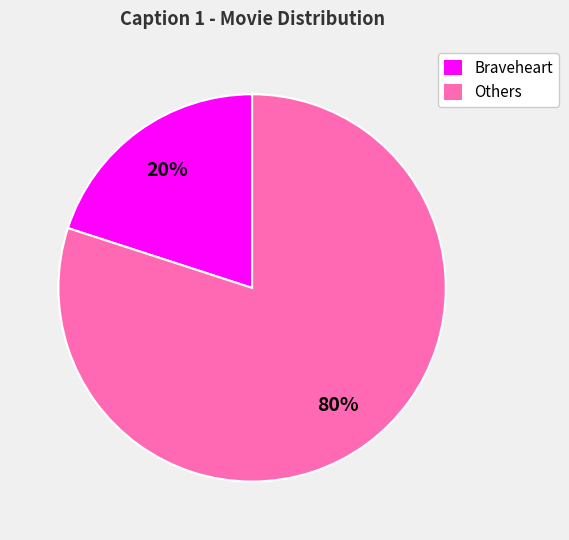

To the nearest percent, what is the difference between the largest and smallest slice percentages?

60%